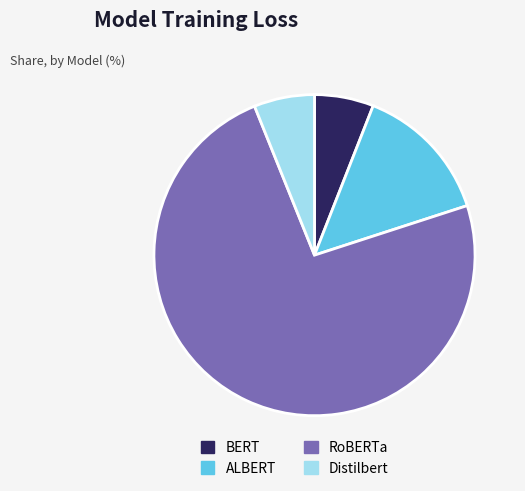

Combined, do Distilbert and RoBERTa account for over 50%?

Yes